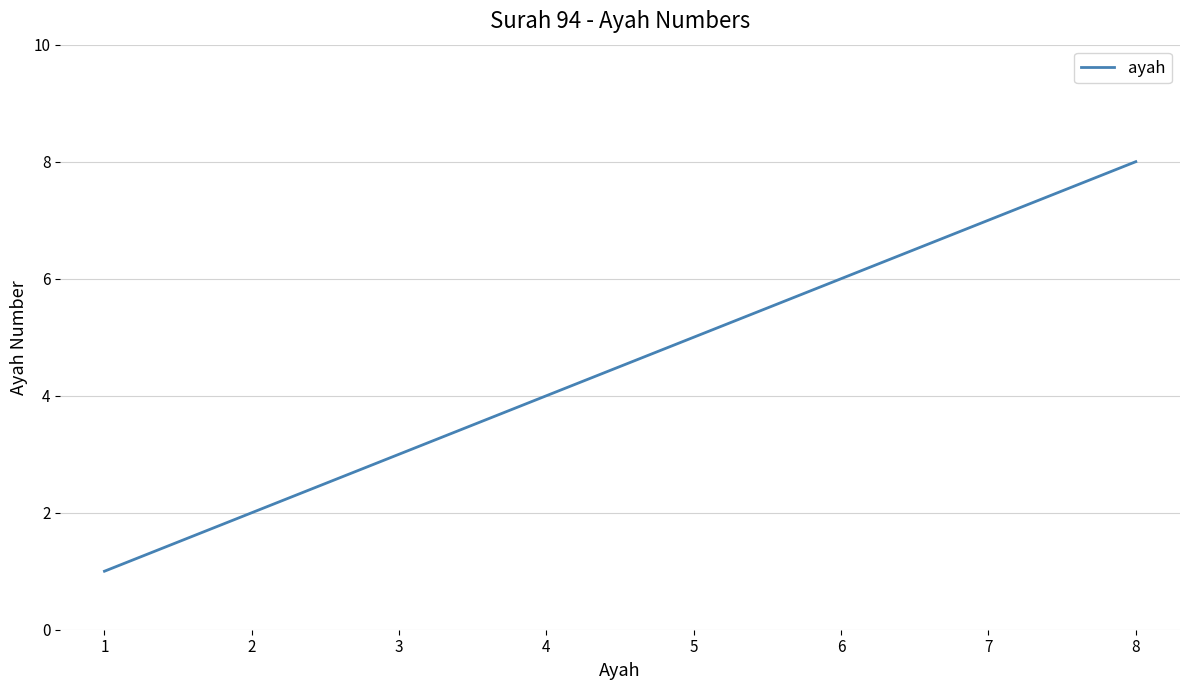

What is the sum of all values?

36